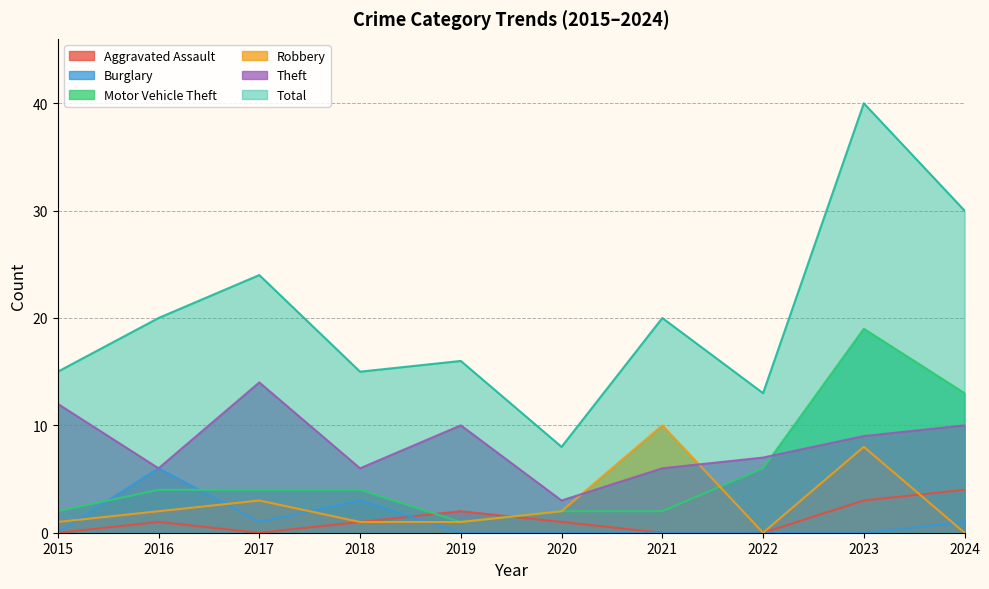

What is the difference between the second highest and minimum values in the Burglary series?

3